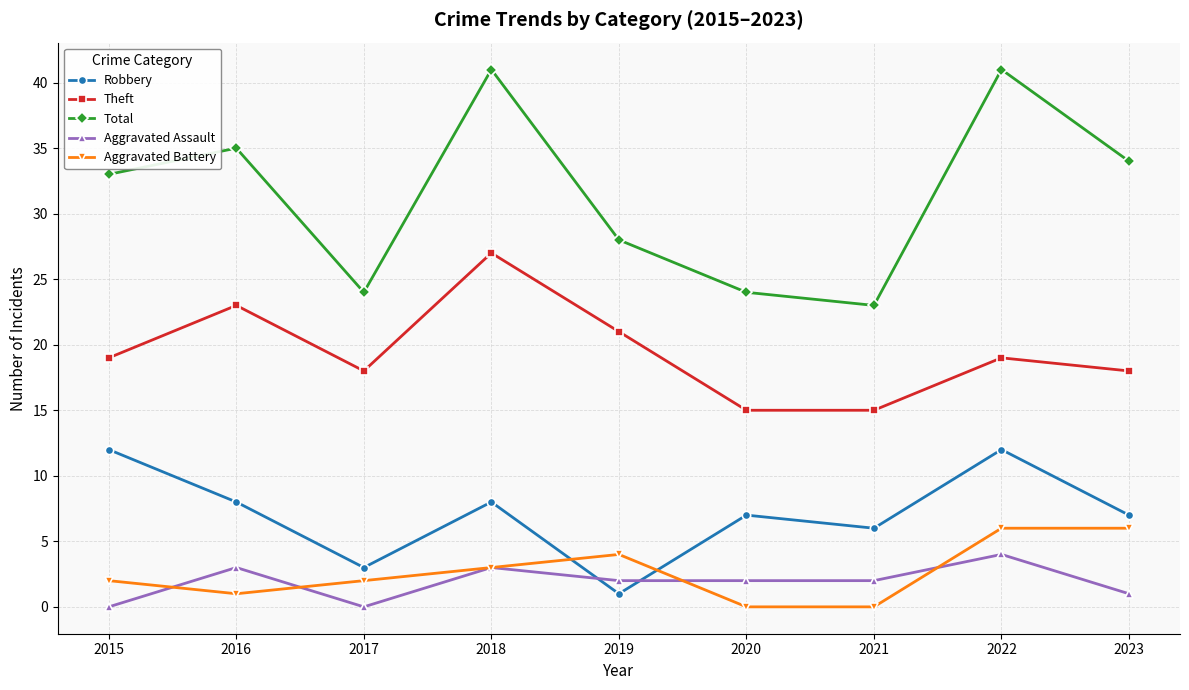

How many data points in Theft are less than 19?

4